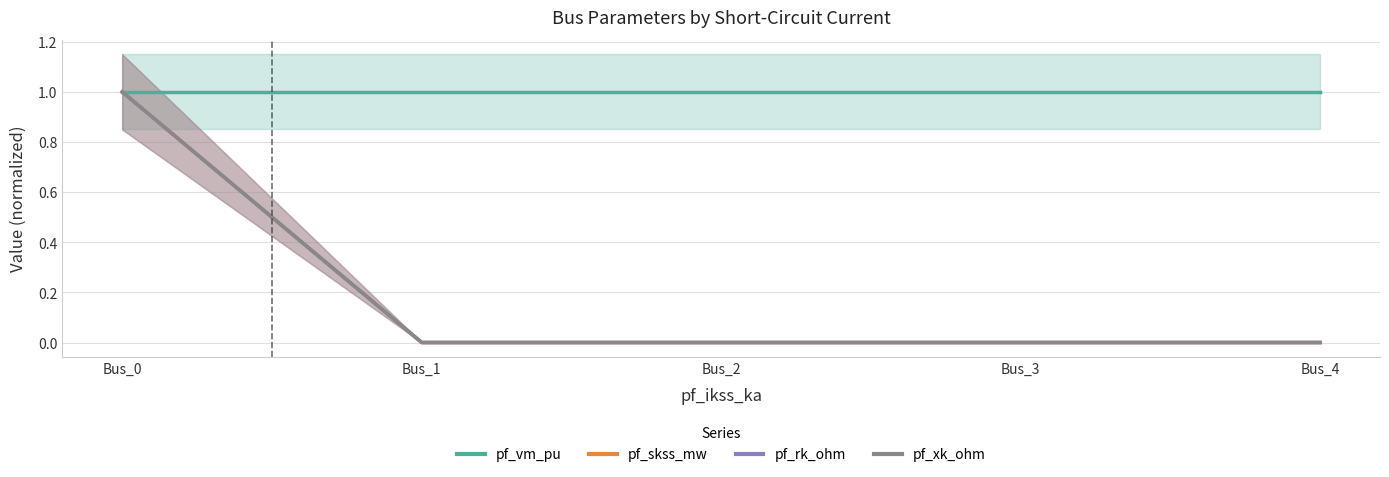

True or false: pf_skss_mw and pf_vm_pu intersect in this chart.

False